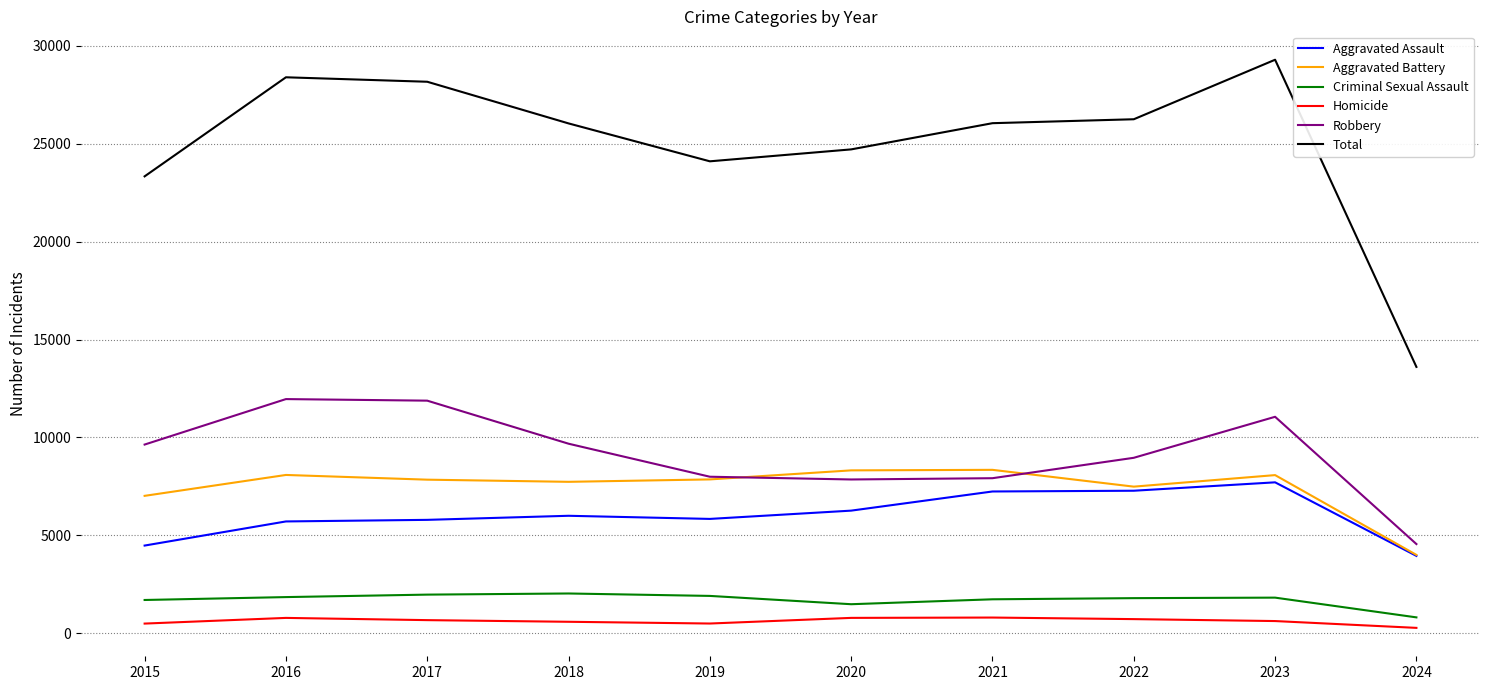

How many lines are shown in the chart?

6